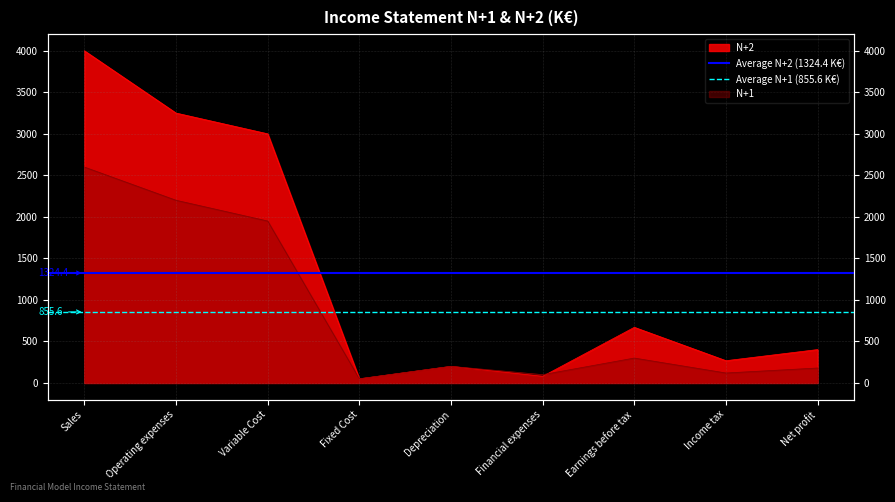

What is the sum of the Average N+1 (855.6 K€) values at Operating expenses and Sales?

1711.1